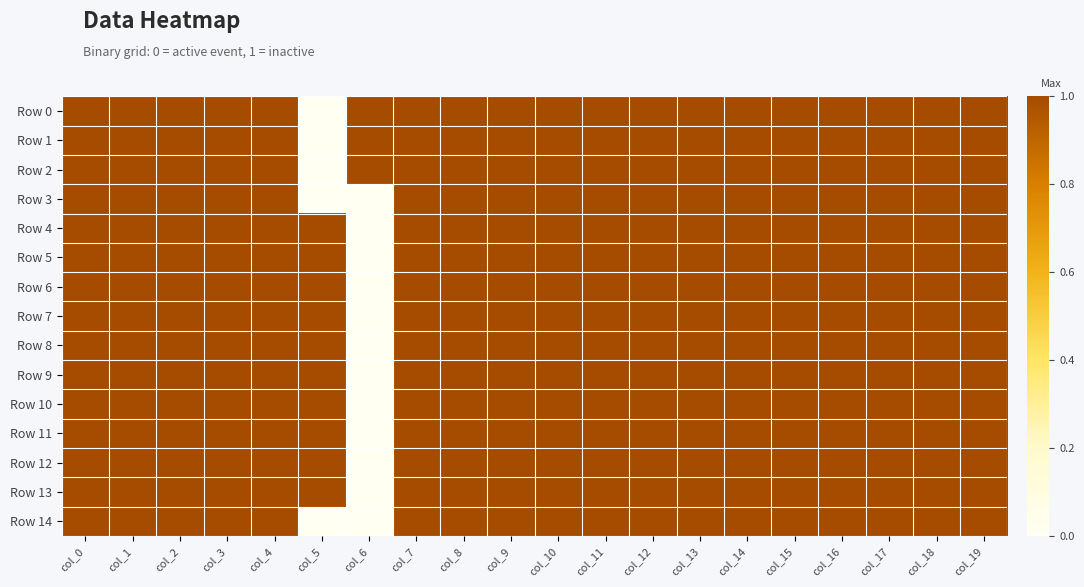

What is the total value across all series at col_9?

15